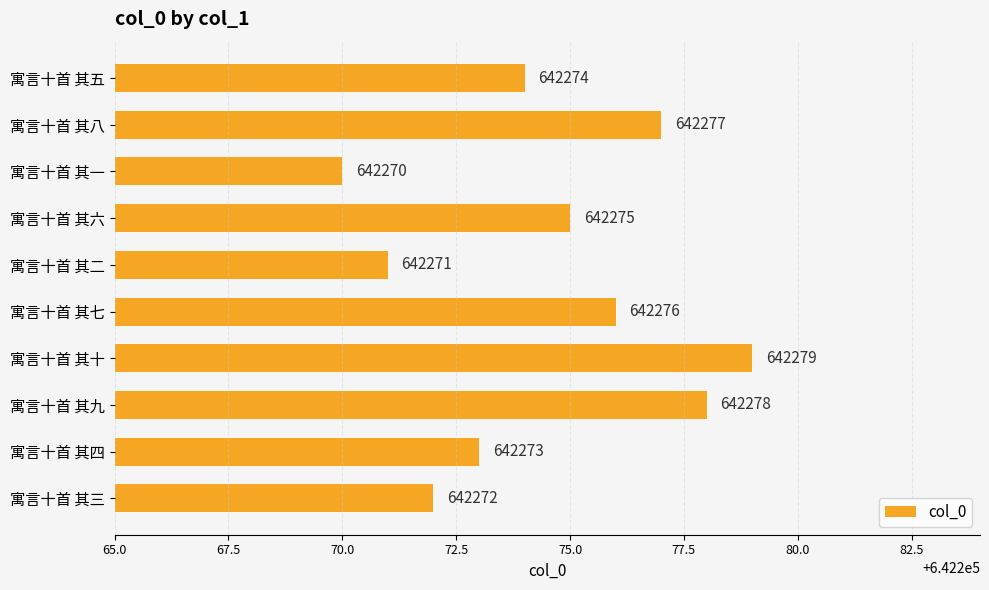

What is the change in value from 寓言十首 其八 to 寓言十首 其十?

+2